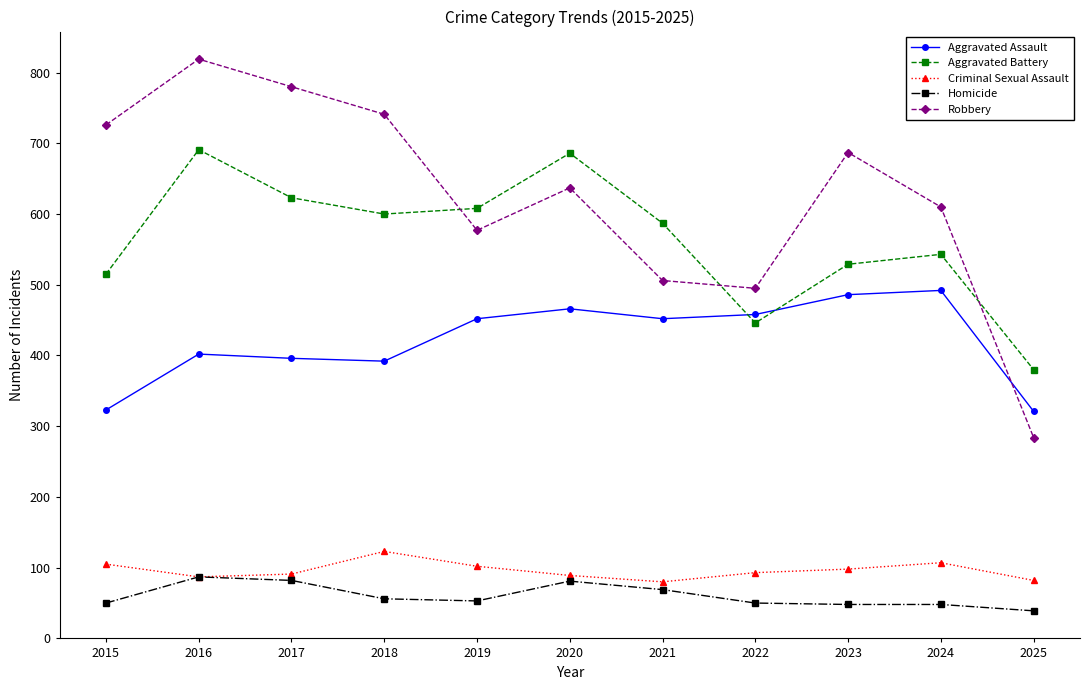

In Aggravated Assault, how many points are higher than both neighbors (excluding endpoints)?

3